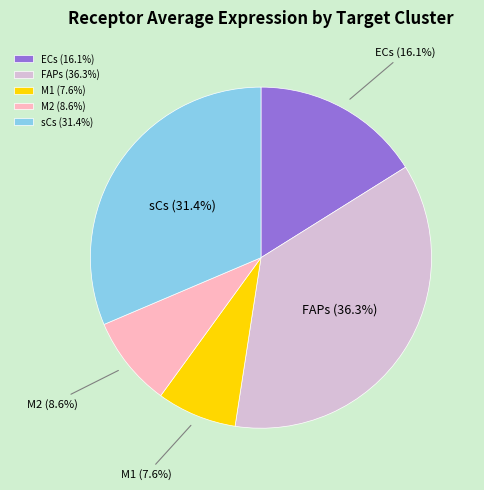

To the nearest percent, what is the difference between the largest and smallest slice percentages?

29%